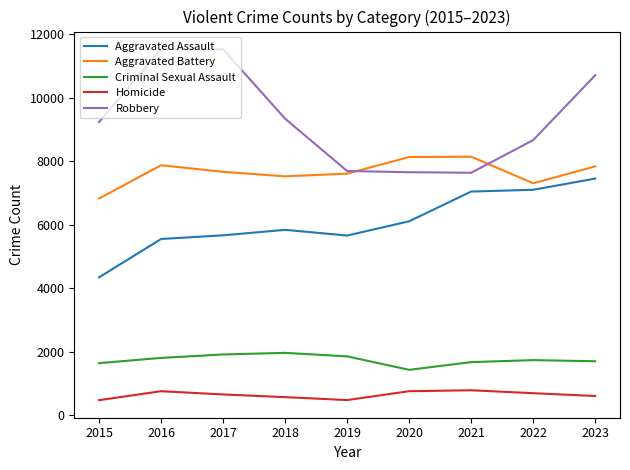

What is the minimum value shown in the chart?

482